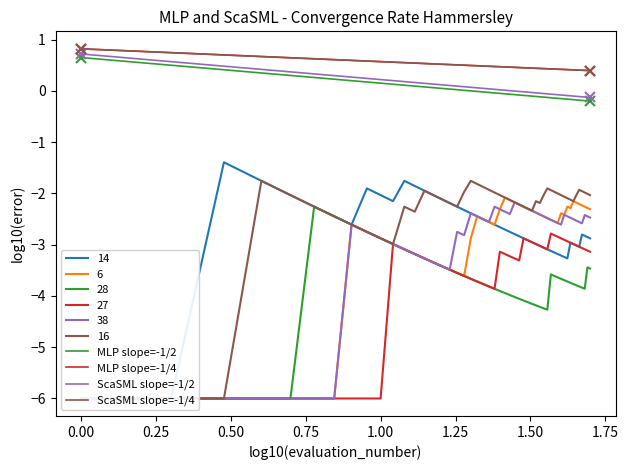

True or false: ScaSML slope=-1/4 has a value of 0.3 at 0.00.

False